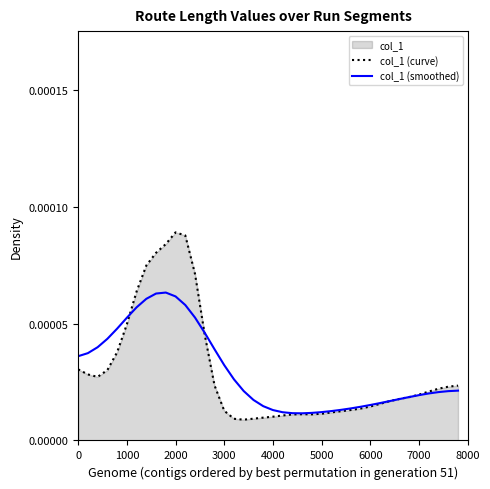

List the series in order of their peak value, lowest first.

col_1 (smoothed), col_1 (curve)